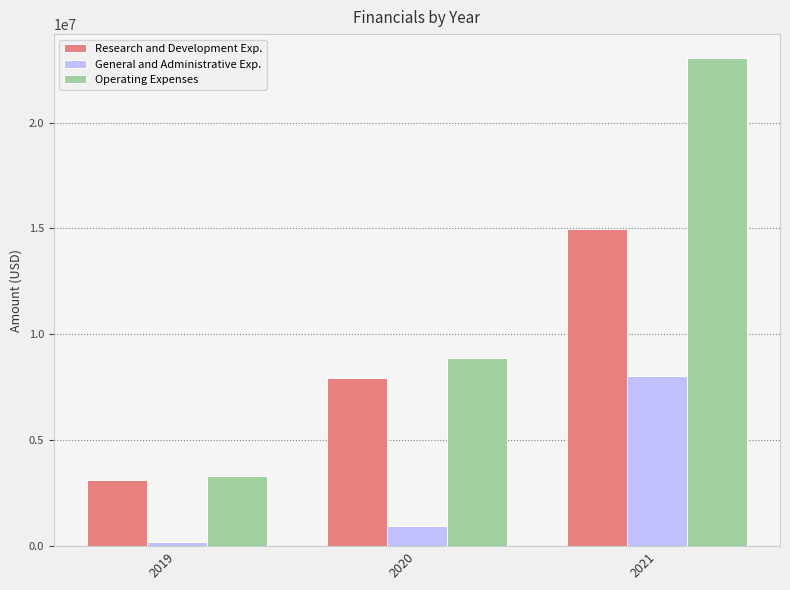

Is the value of General and Administrative Exp. at 2020 greater than the value of Operating Expenses at 2020?

No